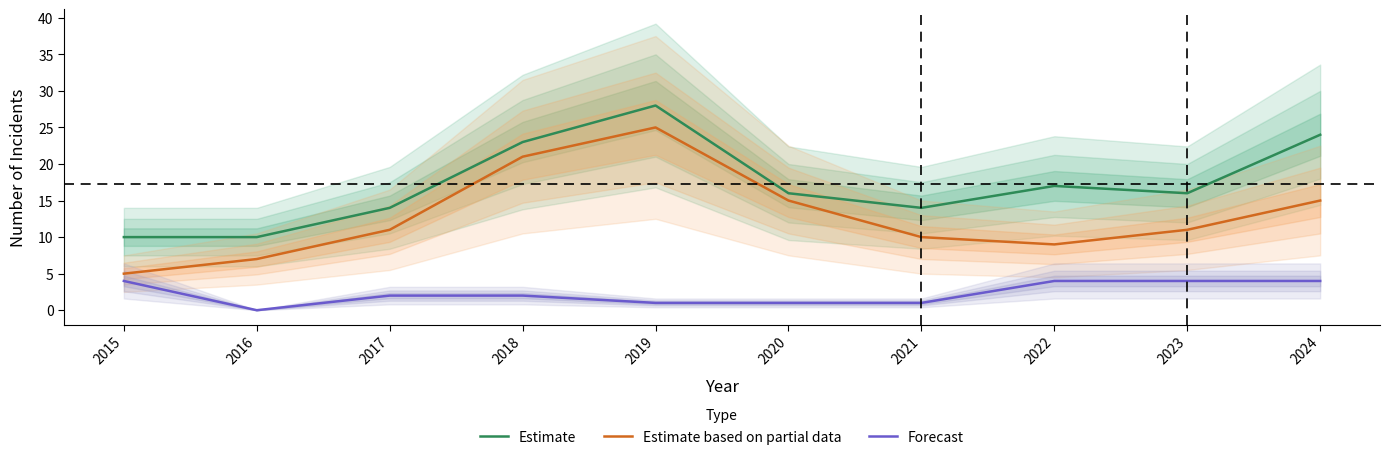

How many values in the Forecast series exceed 2?

4